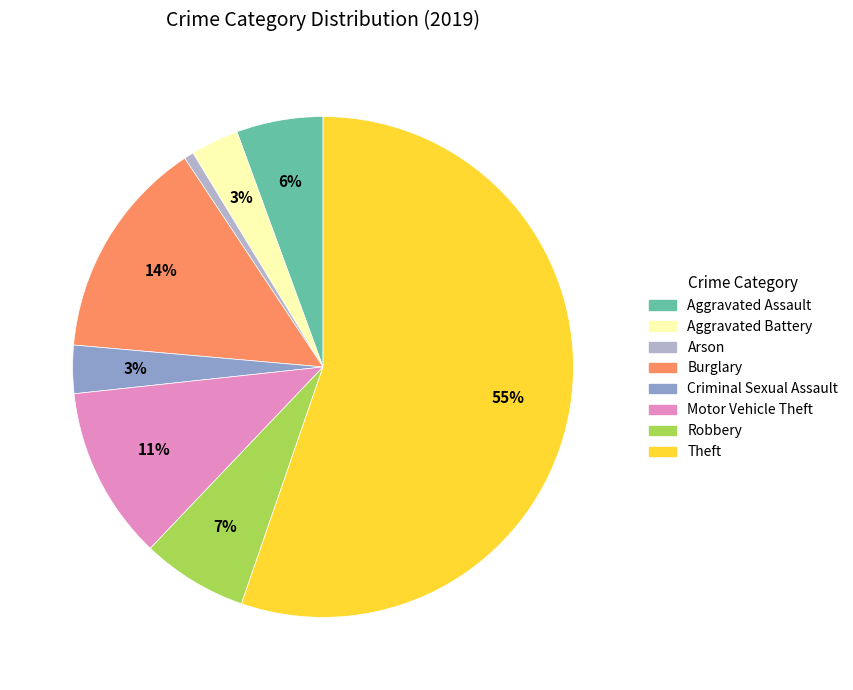

Is the sum of Aggravated Assault and Motor Vehicle Theft greater than half?

No